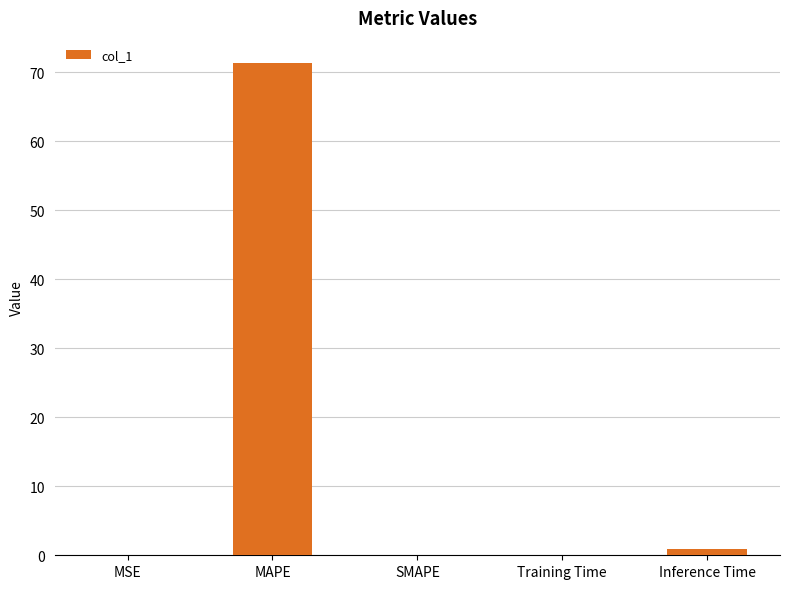

How many data points does each series have?

5